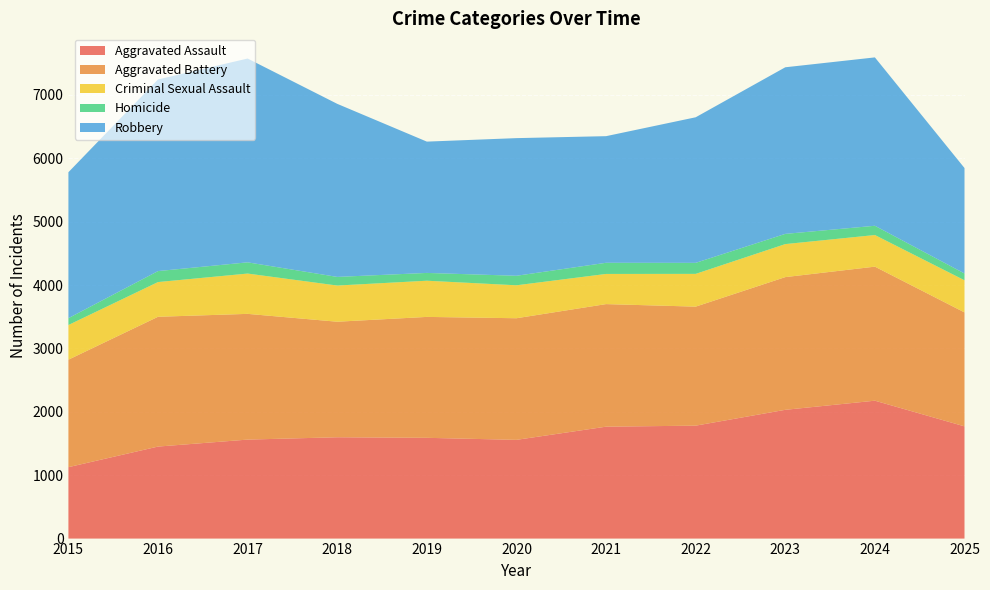

Reading left to right, extract all data points from this chart.

Aggravated Assault: 2015=1127	2016=1452	2017=1562	2018=1599	2019=1590	2020=1558	2021=1766	2022=1782	2023=2032	2024=2176	2025=1771
Aggravated Battery: 2015=1696	2016=2048	2017=1984	2018=1823	2019=1908	2020=1919	2021=1934	2022=1878	2023=2094	2024=2115	2025=1798
Criminal Sexual Assault: 2015=547	2016=548	2017=636	2018=571	2019=571	2020=520	2021=476	2022=517	2023=521	2024=499	2025=507
Homicide: 2015=108	2016=173	2017=177	2018=136	2019=123	2020=150	2021=176	2022=174	2023=161	2024=146	2025=107
Robbery: 2015=2303	2016=3024	2017=3216	2018=2731	2019=2072	2020=2172	2021=1998	2022=2297	2023=2629	2024=2657	2025=1664